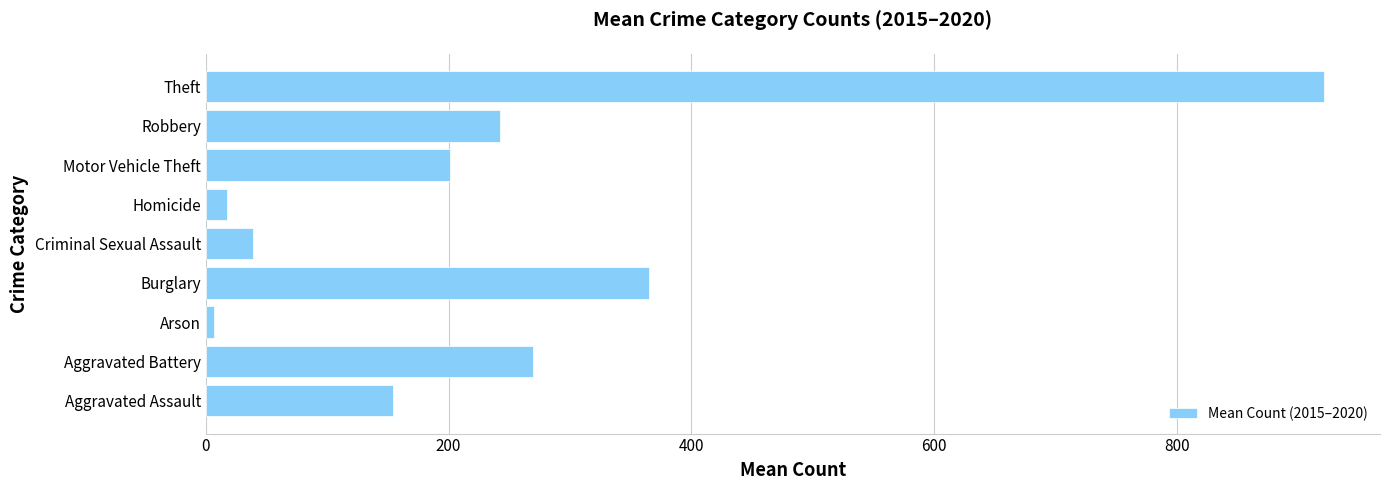

List the labels in order of value, largest first.

Theft, Burglary, Aggravated Battery, Robbery, Motor Vehicle Theft, Aggravated Assault, Criminal Sexual Assault, Homicide, Arson